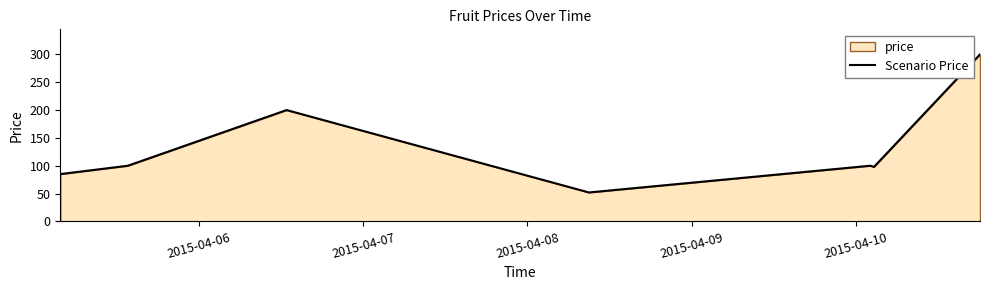

What is the difference between the second highest and second lowest values?

115